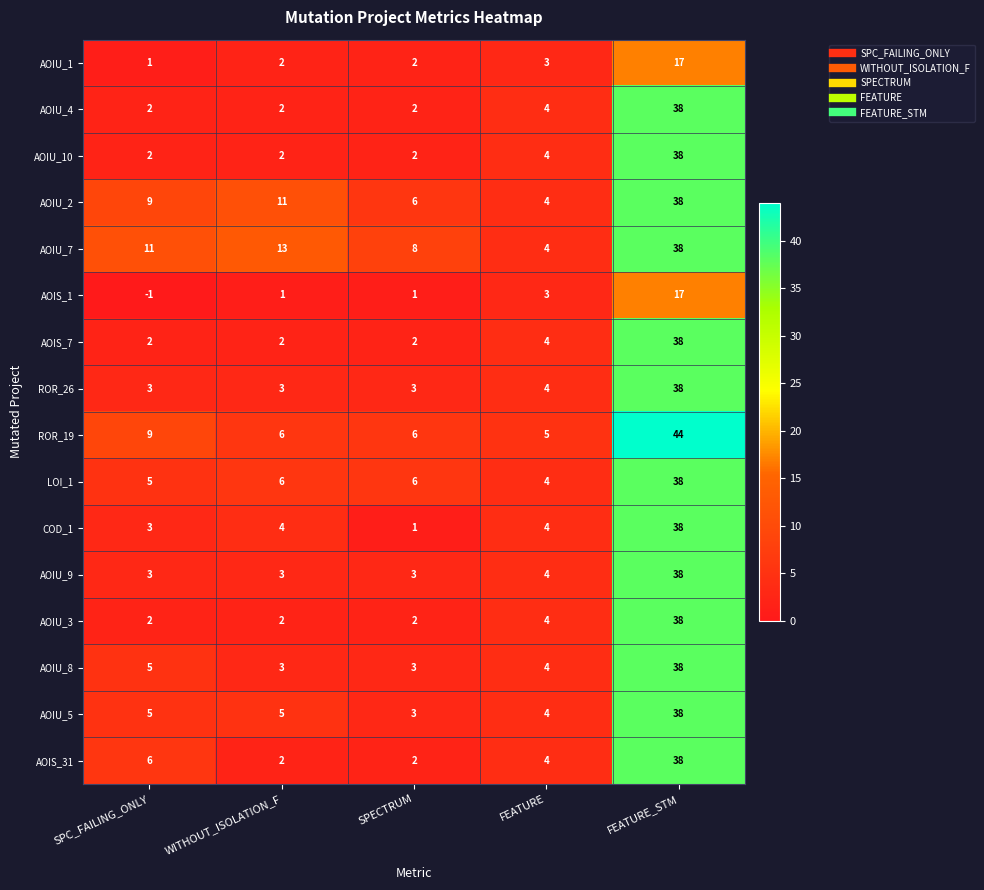

What is the difference between the maximum and minimum values in the AOIS_1 series?

18